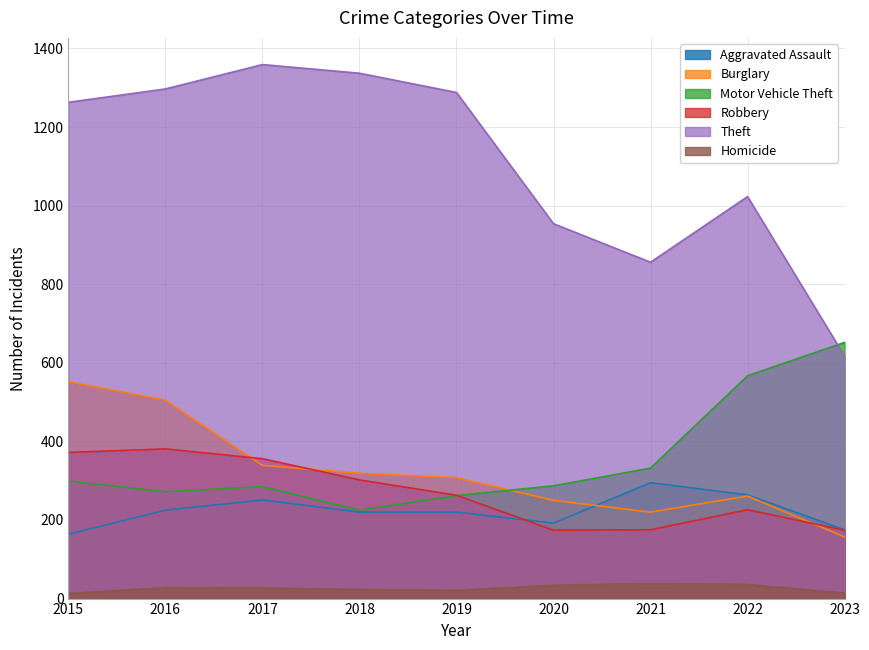

Between 2016 and 2023, which is larger?

2016